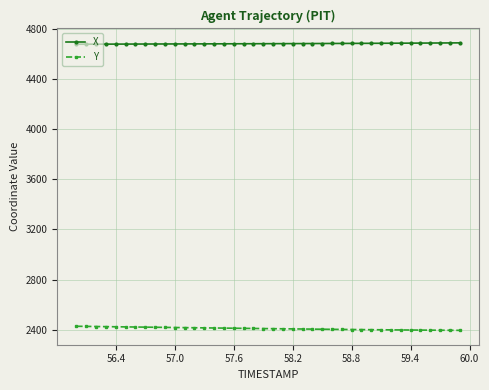

True or false: X and Y intersect in this chart.

False